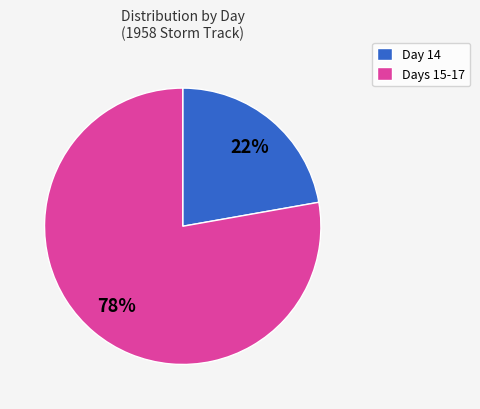

To the nearest percent, what is the difference between the largest and smallest slice percentages?

56%